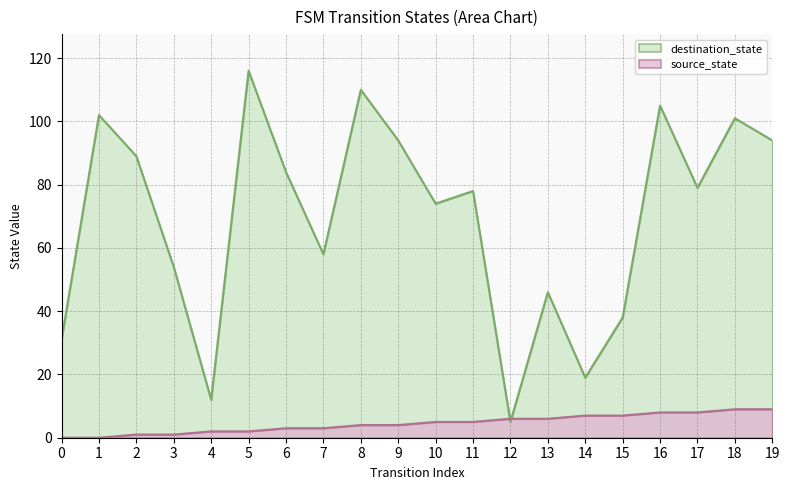

Is the value of destination_state at 3 greater than the value of source_state at 12?

Yes